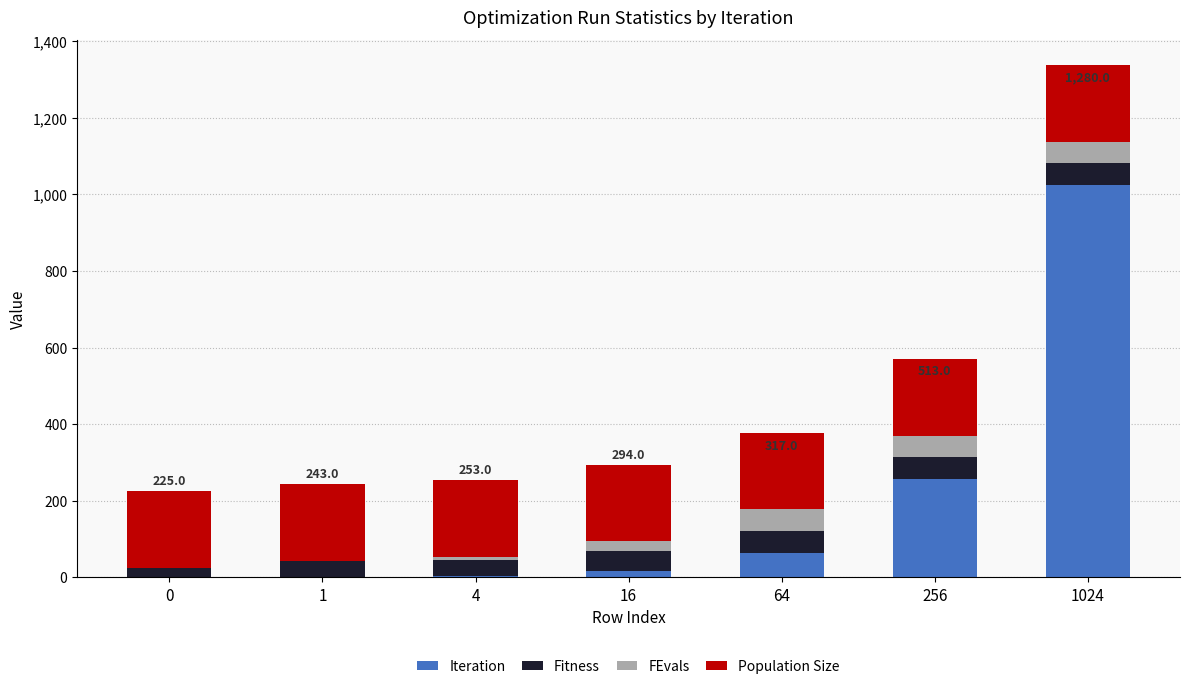

At which category is the sum across all series the highest?

1024